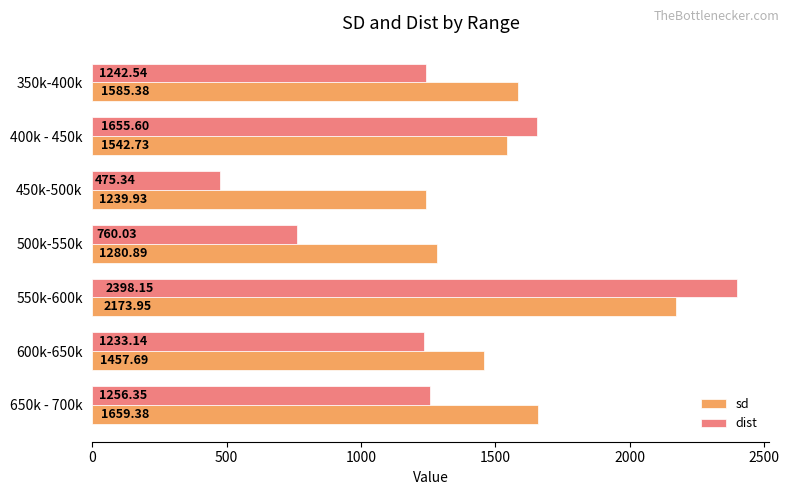

What is the total value across all series at 500k-550k?

2040.9